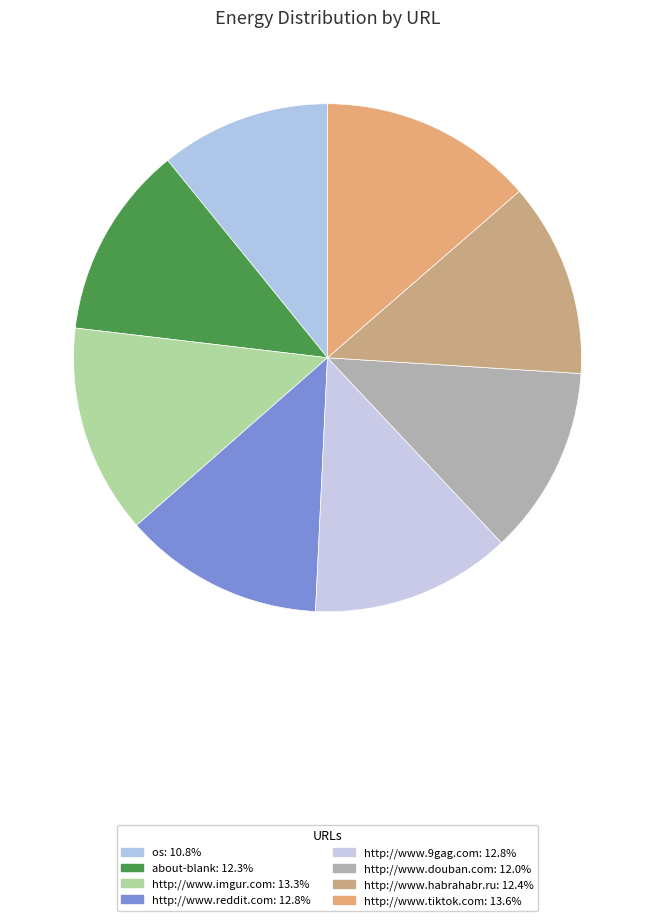

What is the largest slice in the pie chart?

http://www.tiktok.com